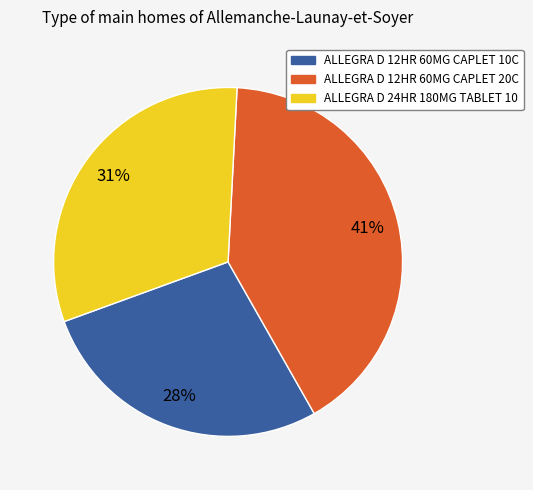

Does any single category account for the majority?

No